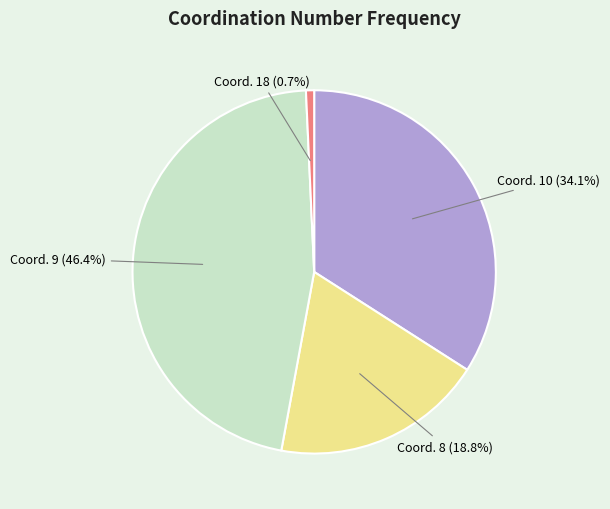

How many slices are in this pie chart?

4